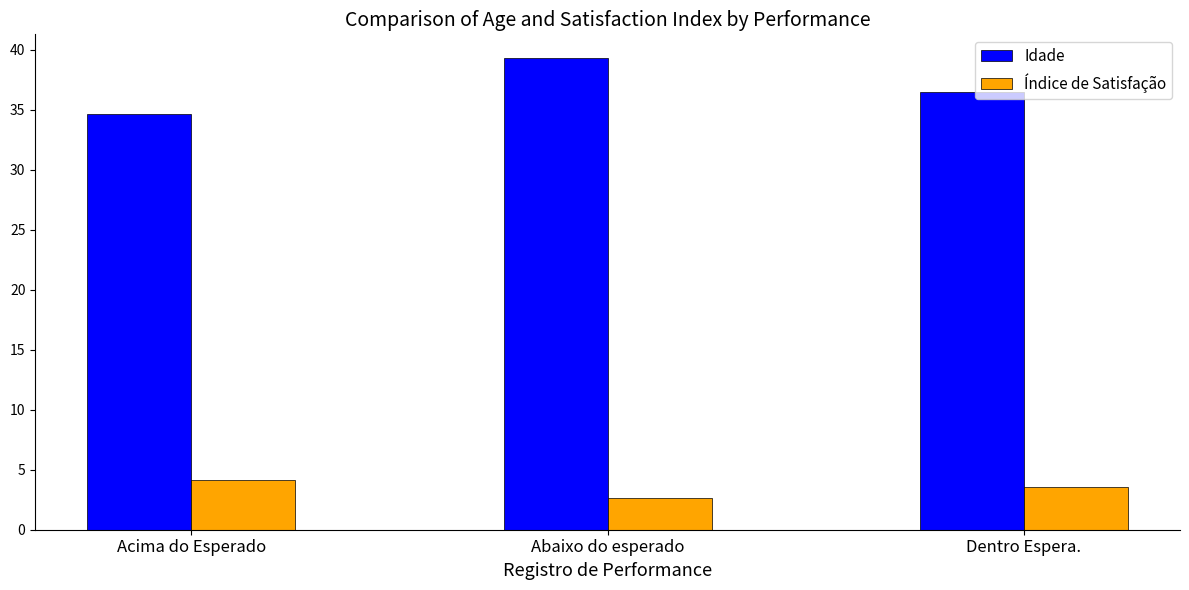

The Índice de Satisfação series shows 1.7 at Dentro Espera.. True or false?

False